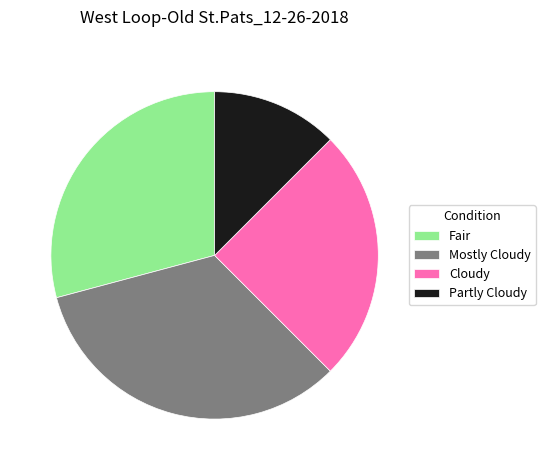

Combined, do Mostly Cloudy and Partly Cloudy account for over 50%?

No